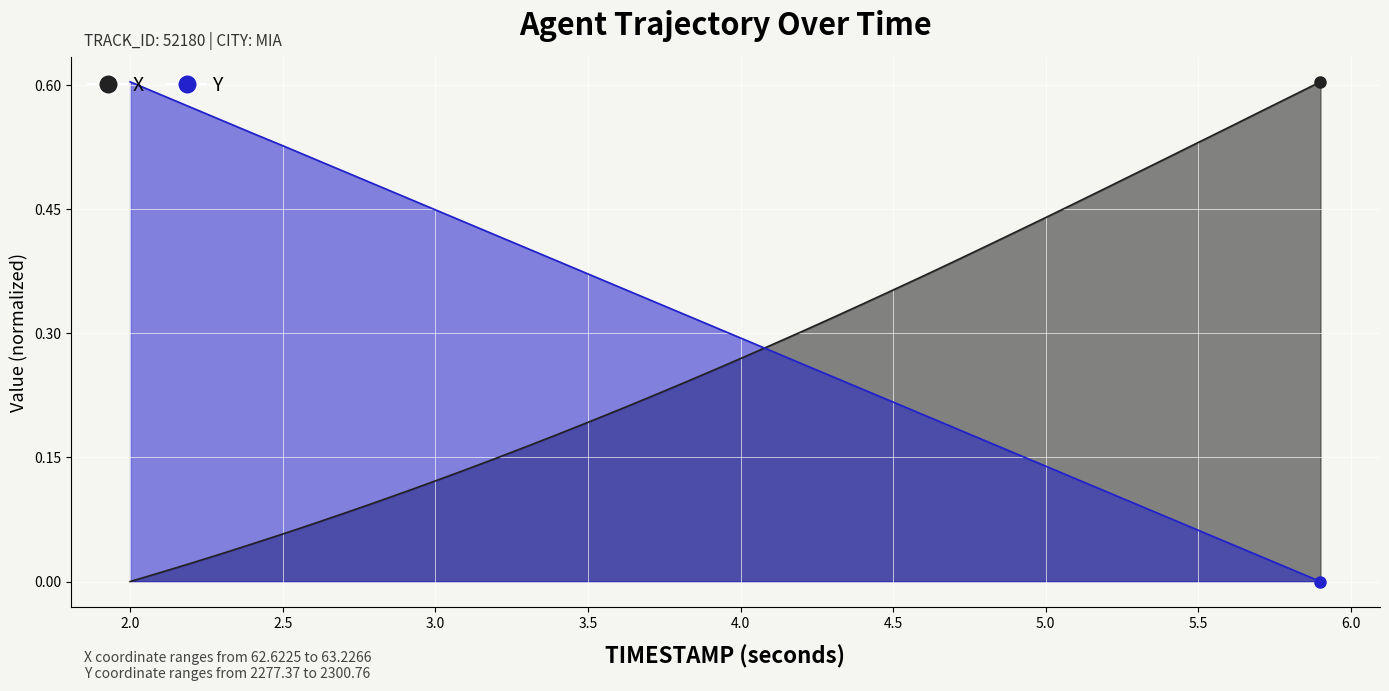

At how many categories does at least one series exceed 0?

40